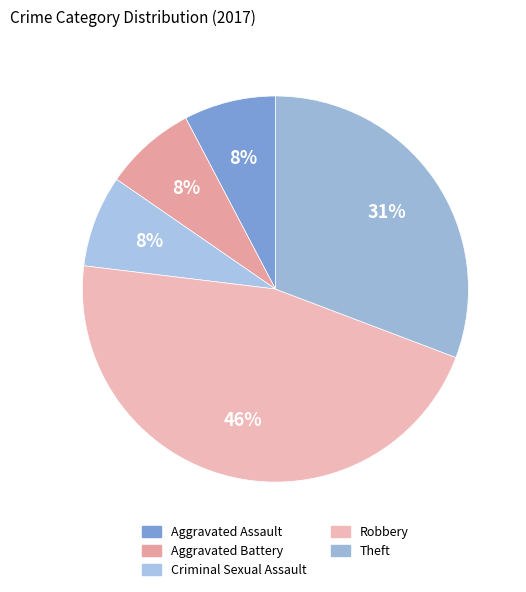

Does any single category account for the majority?

No